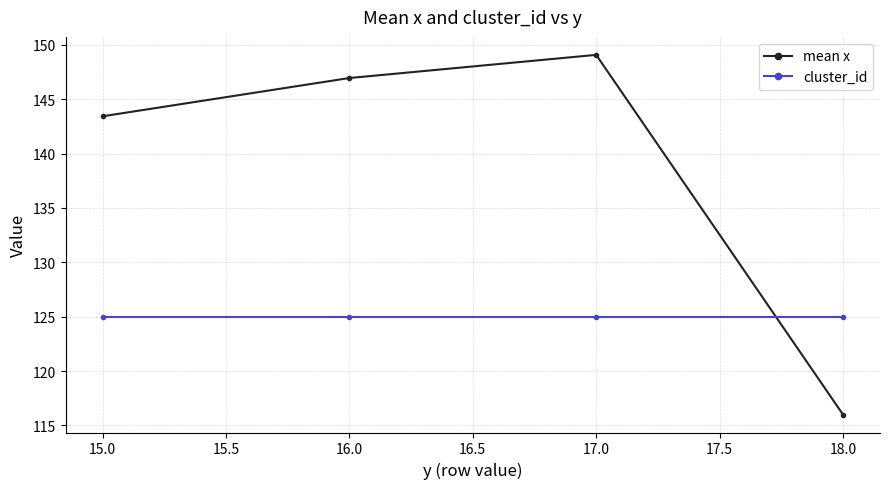

What is the label of the 4th point from the right?

15.0